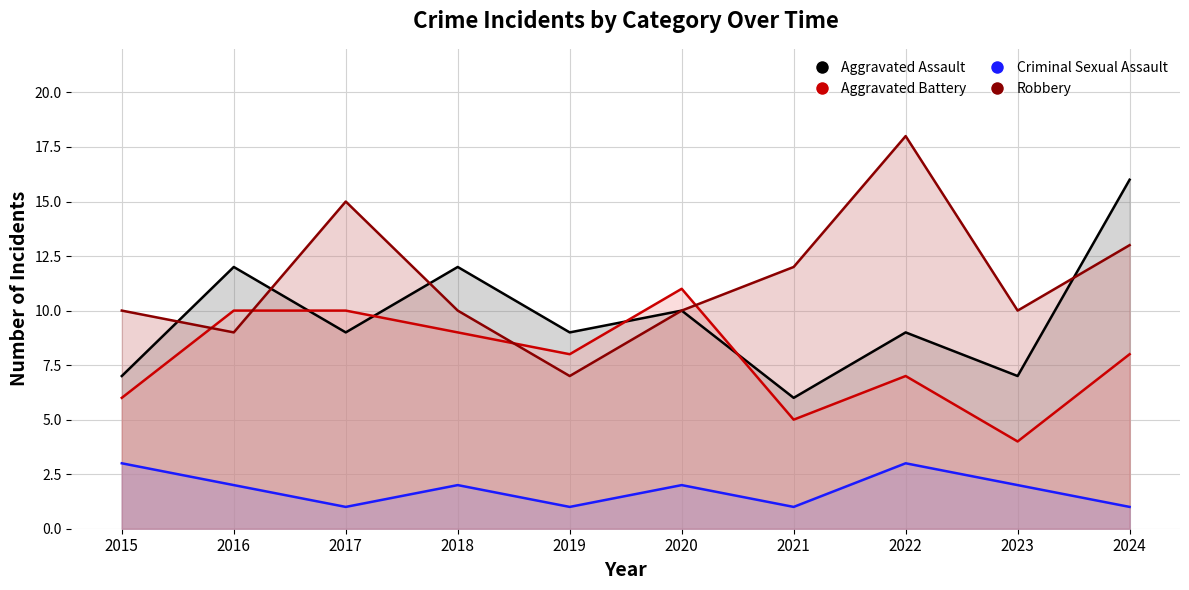

Read the Robbery value at 2018.

10